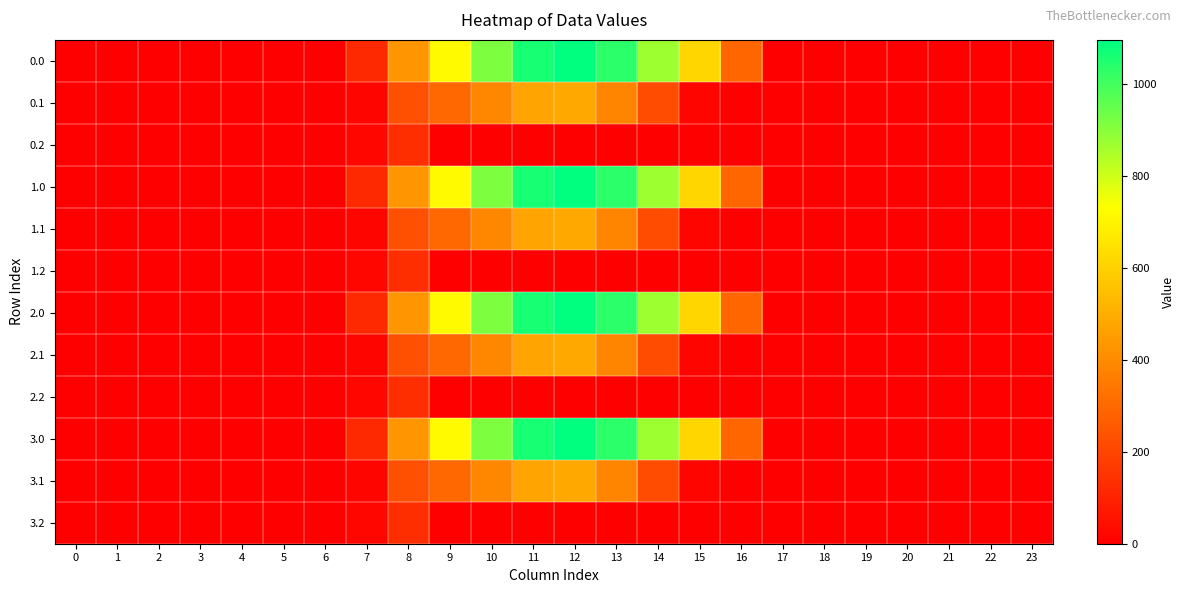

Reading left to right, what are all the values shown in this chart?

0.0: 0=0.0	1=0.0	2=0.0	3=0.0	4=0.0	5=0.0	6=0.0	7=120.6	8=430.3	9=716.9	10=916.2	11=1060.3	12=1096.7	13=1032.9	14=870.6	15=615.9	16=294.5	17=0.0	18=0.0	19=0.0	20=0.0	21=0.0	22=0.0	23=0.0
0.1: 0=0.0	1=0.0	2=0.0	3=0.0	4=0.0	5=0.0	6=0.0	7=17.7	8=227.5	9=295.9	10=388.1	11=471.7	12=485.4	13=382.7	14=219.2	15=17.3	16=0.0	17=0.0	18=0.0	19=0.0	20=0.0	21=0.0	22=0.0	23=0.0
0.2: 0=0.0	1=0.0	2=0.0	3=0.0	4=0.0	5=0.0	6=0.0	7=22.3	8=134.2	9=0.0	10=0.0	11=0.0	12=0.0	13=0.0	14=0.0	15=0.0	16=0.0	17=0.0	18=0.0	19=0.0	20=0.0	21=0.0	22=0.0	23=0.0
1.0: 0=0.0	1=0.0	2=0.0	3=0.0	4=0.0	5=0.0	6=0.0	7=120.6	8=430.3	9=716.9	10=916.2	11=1060.3	12=1096.7	13=1032.9	14=870.6	15=615.9	16=294.5	17=0.0	18=0.0	19=0.0	20=0.0	21=0.0	22=0.0	23=0.0
1.1: 0=0.0	1=0.0	2=0.0	3=0.0	4=0.0	5=0.0	6=0.0	7=17.7	8=227.5	9=295.9	10=388.1	11=471.7	12=485.4	13=382.7	14=219.2	15=17.3	16=0.0	17=0.0	18=0.0	19=0.0	20=0.0	21=0.0	22=0.0	23=0.0
1.2: 0=0.0	1=0.0	2=0.0	3=0.0	4=0.0	5=0.0	6=0.0	7=22.3	8=134.2	9=0.0	10=0.0	11=0.0	12=0.0	13=0.0	14=0.0	15=0.0	16=0.0	17=0.0	18=0.0	19=0.0	20=0.0	21=0.0	22=0.0	23=0.0
2.0: 0=0.0	1=0.0	2=0.0	3=0.0	4=0.0	5=0.0	6=0.0	7=120.6	8=430.3	9=716.9	10=916.2	11=1060.3	12=1096.7	13=1032.9	14=870.6	15=615.9	16=294.5	17=0.0	18=0.0	19=0.0	20=0.0	21=0.0	22=0.0	23=0.0
2.1: 0=0.0	1=0.0	2=0.0	3=0.0	4=0.0	5=0.0	6=0.0	7=17.7	8=227.5	9=295.9	10=388.1	11=471.7	12=485.4	13=382.7	14=219.2	15=17.3	16=0.0	17=0.0	18=0.0	19=0.0	20=0.0	21=0.0	22=0.0	23=0.0
2.2: 0=0.0	1=0.0	2=0.0	3=0.0	4=0.0	5=0.0	6=0.0	7=22.3	8=134.2	9=0.0	10=0.0	11=0.0	12=0.0	13=0.0	14=0.0	15=0.0	16=0.0	17=0.0	18=0.0	19=0.0	20=0.0	21=0.0	22=0.0	23=0.0
3.0: 0=0.0	1=0.0	2=0.0	3=0.0	4=0.0	5=0.0	6=0.0	7=120.6	8=430.3	9=716.9	10=916.2	11=1060.3	12=1096.7	13=1032.9	14=870.6	15=615.9	16=294.5	17=0.0	18=0.0	19=0.0	20=0.0	21=0.0	22=0.0	23=0.0
3.1: 0=0.0	1=0.0	2=0.0	3=0.0	4=0.0	5=0.0	6=0.0	7=17.7	8=227.5	9=295.9	10=388.1	11=471.7	12=485.4	13=382.7	14=219.2	15=17.3	16=0.0	17=0.0	18=0.0	19=0.0	20=0.0	21=0.0	22=0.0	23=0.0
3.2: 0=0.0	1=0.0	2=0.0	3=0.0	4=0.0	5=0.0	6=0.0	7=22.3	8=134.2	9=0.0	10=0.0	11=0.0	12=0.0	13=0.0	14=0.0	15=0.0	16=0.0	17=0.0	18=0.0	19=0.0	20=0.0	21=0.0	22=0.0	23=0.0